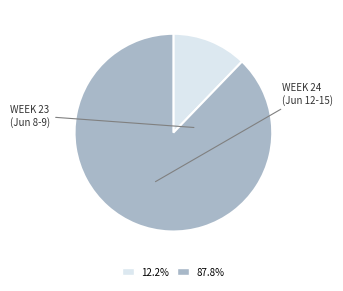

Is there a majority slice in this chart?

Yes